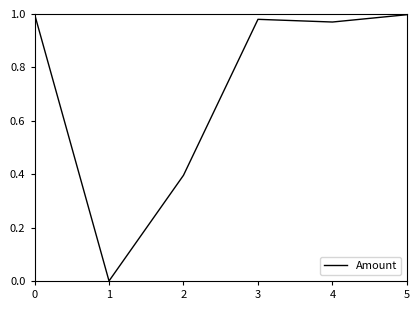

Read the value at 2.

0.4